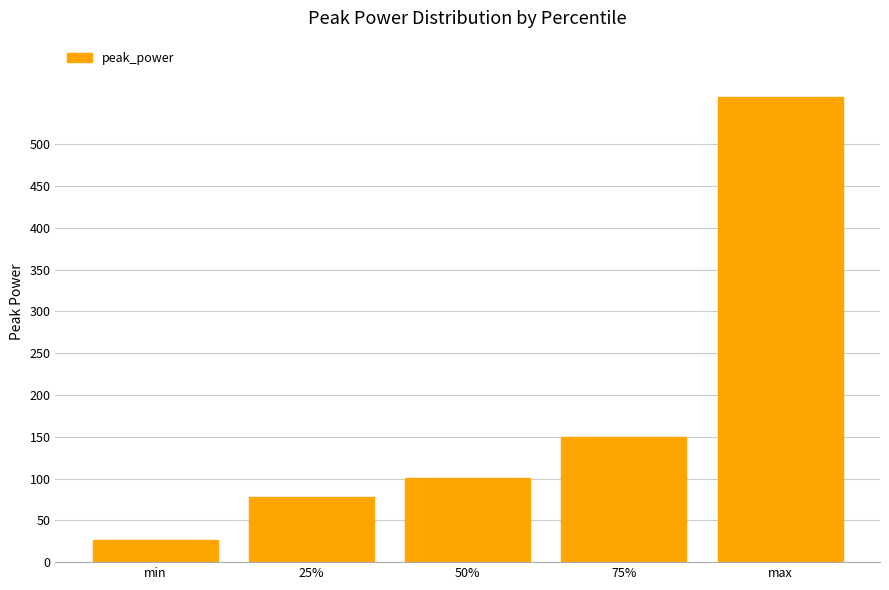

What is the difference between the maximum and second lowest values?

479.2